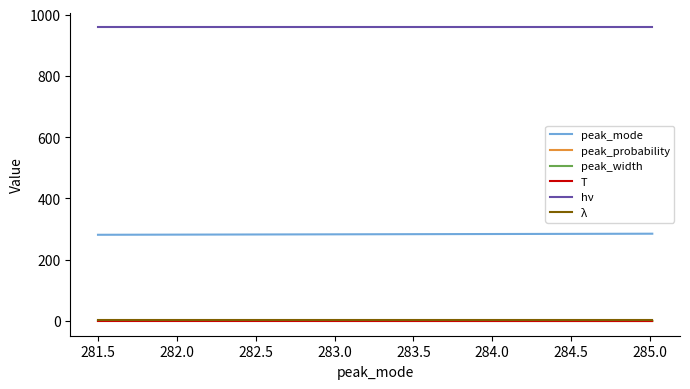

What is the minimum value for peak_mode?

281.5